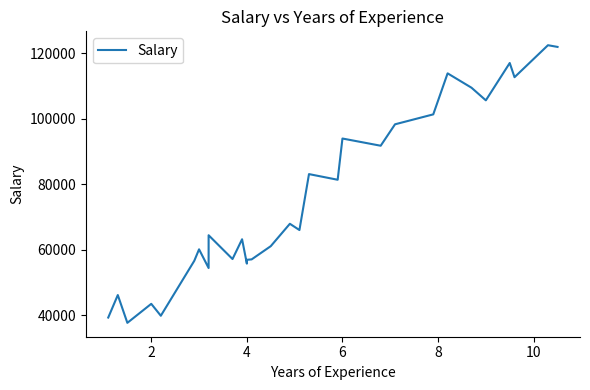

How many points are higher than both their immediate neighbors (excluding endpoints)?

11